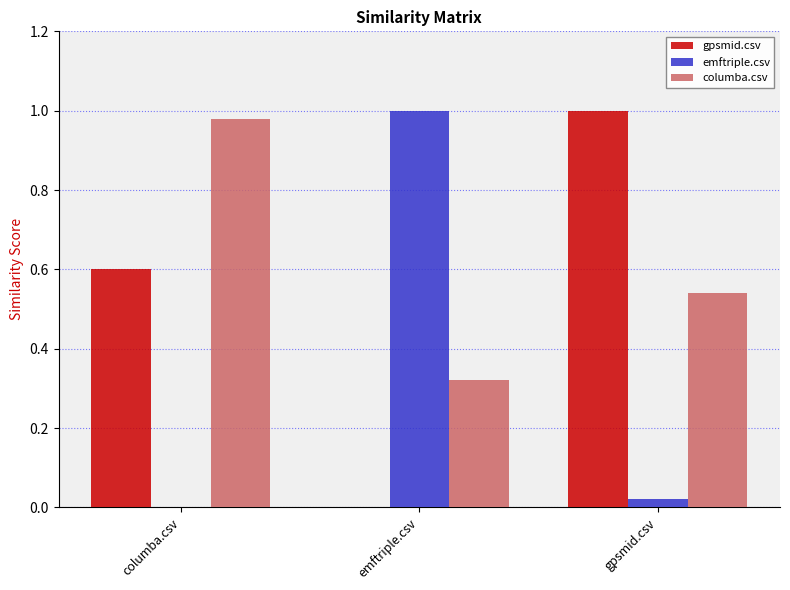

At which label does columba.csv reach its peak?

columba.csv